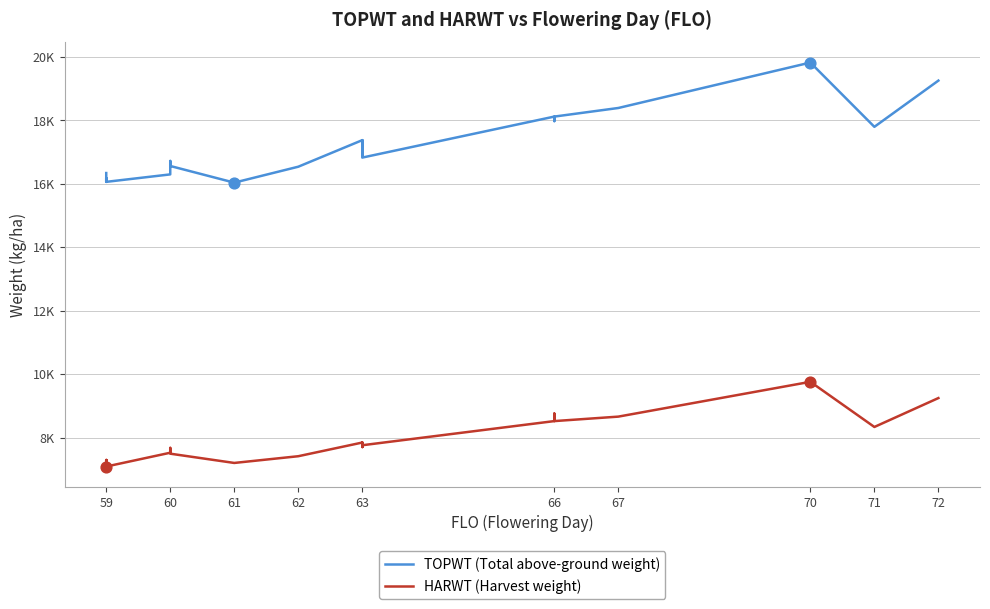

Which series has the largest total across all categories?

TOPWT (Total above-ground weight)